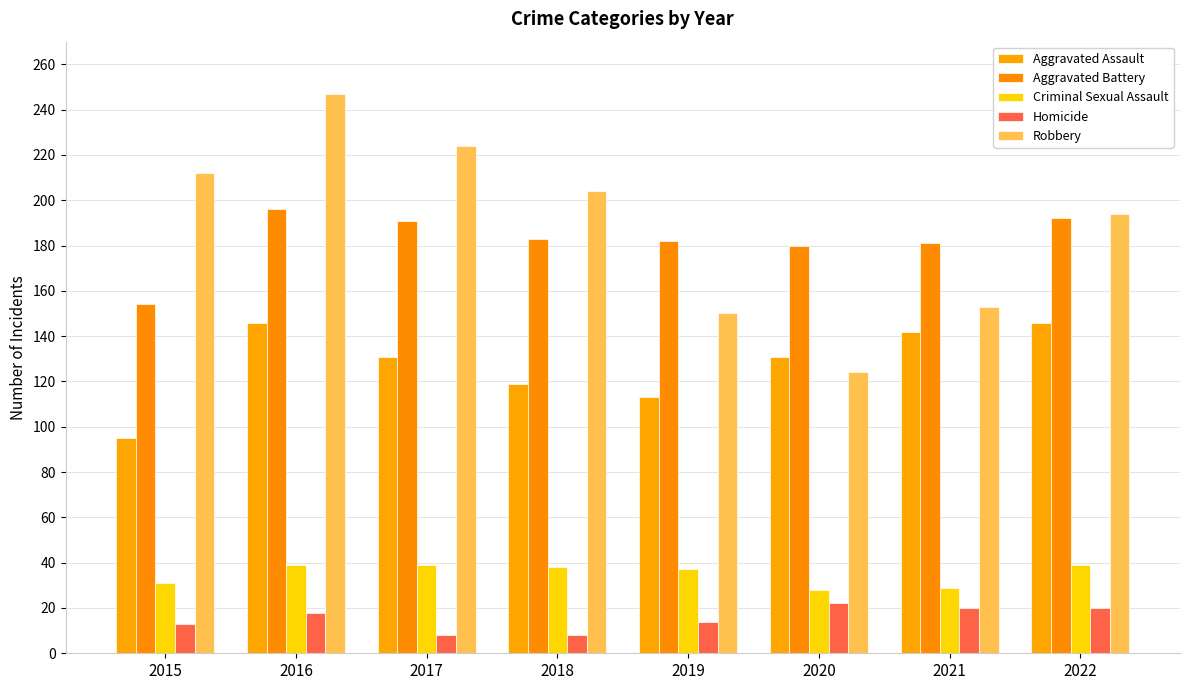

Between 2022 and 2019, which is larger?

2022